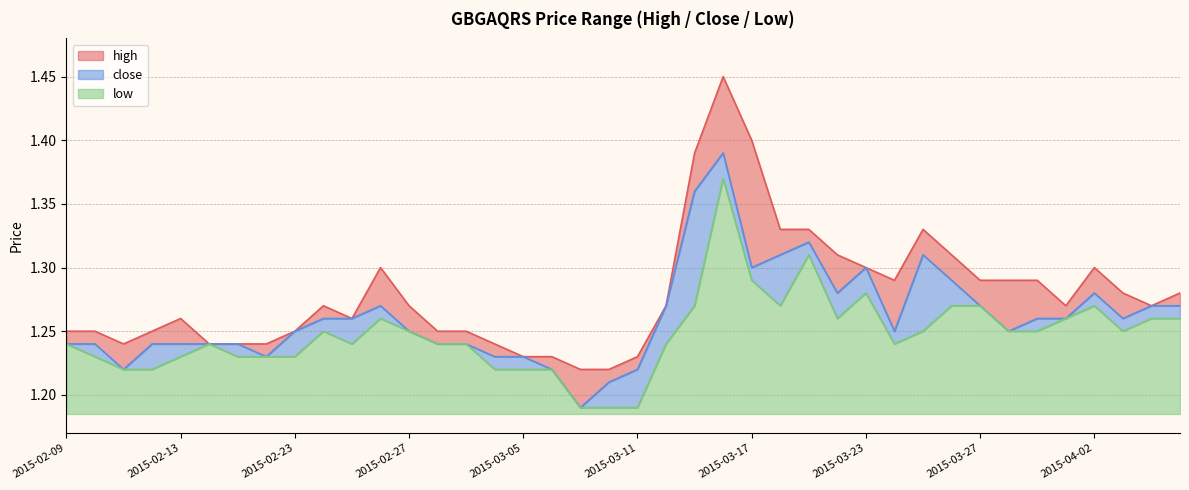

In high, how many points are higher than both neighbors (excluding endpoints)?

6